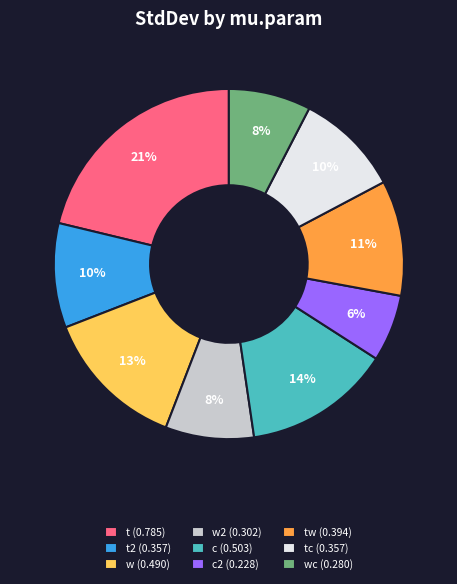

How many segments does this pie chart have?

9